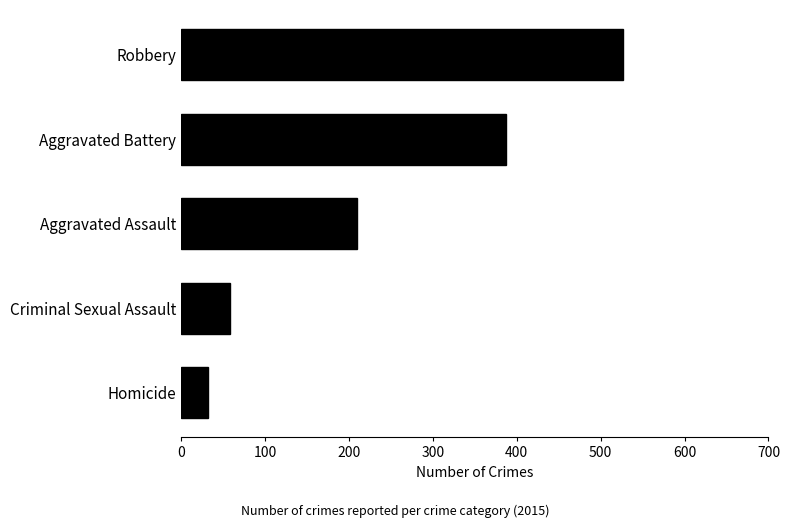

What is the approximate value at Aggravated Battery?

387